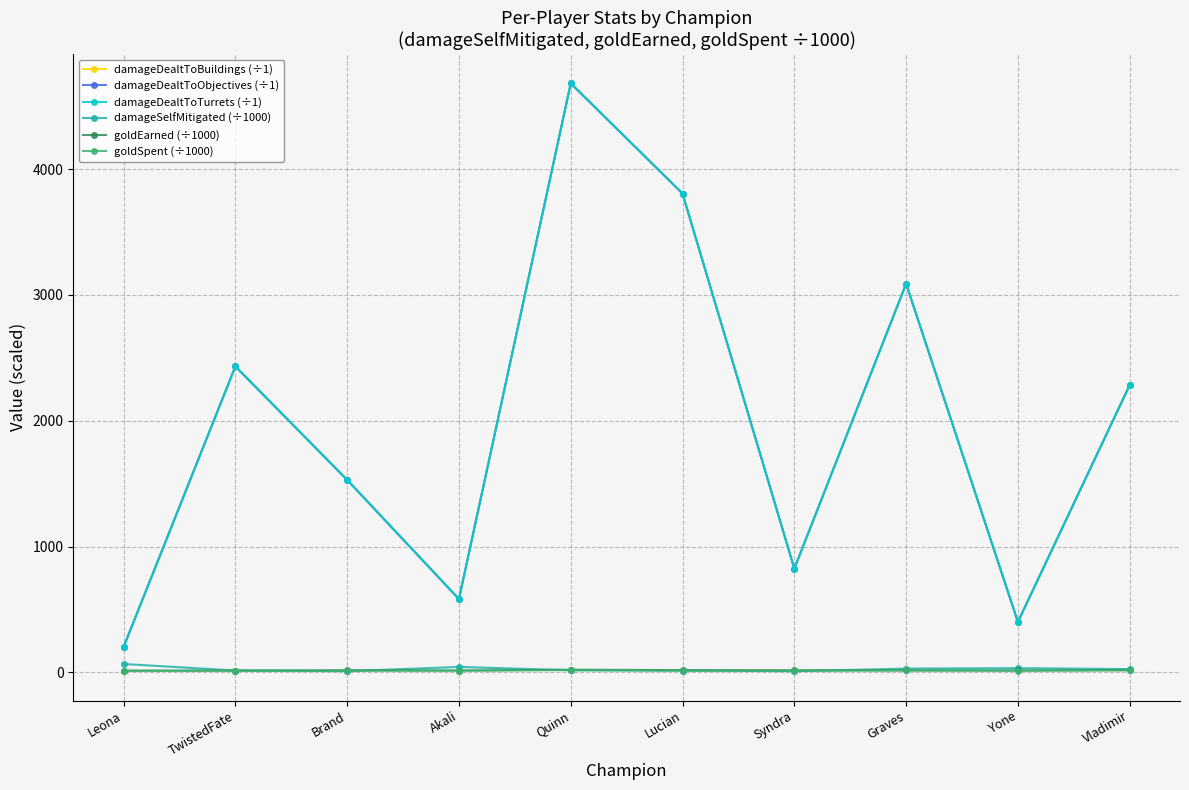

The value of damageDealtToObjectives (÷1) at Quinn is 8013.1. True or false?

False